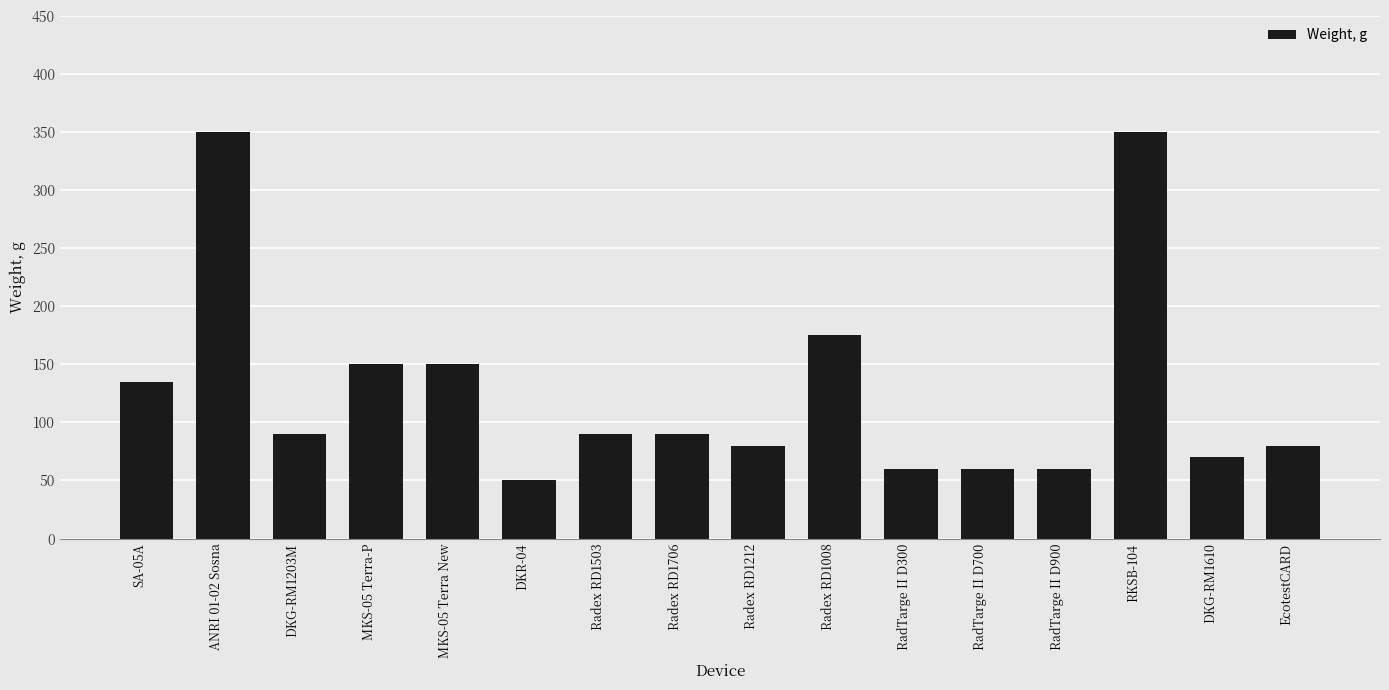

Approximately how many times larger is the value at SA-05A compared to Radex RD1706?

1.5